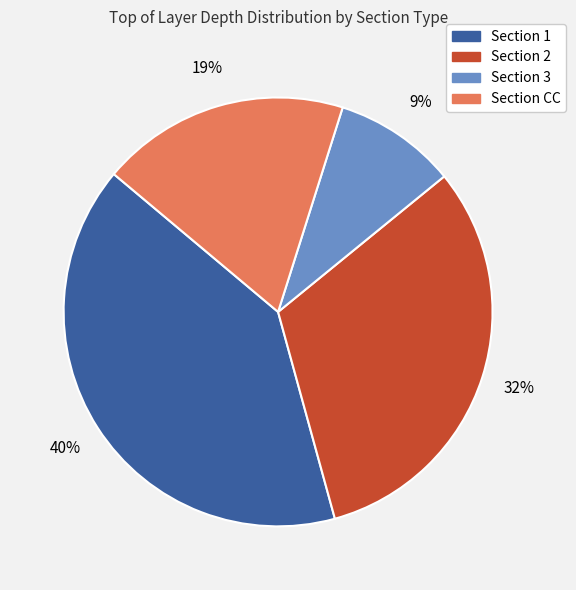

Is there any slice that represents more than half of the pie?

No